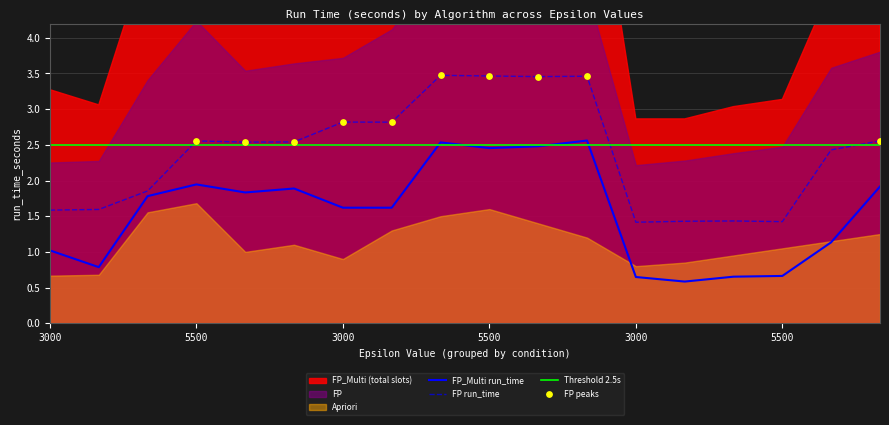

Is the value of FP_Multi at 10 greater than the value of FP at 5500?

Yes